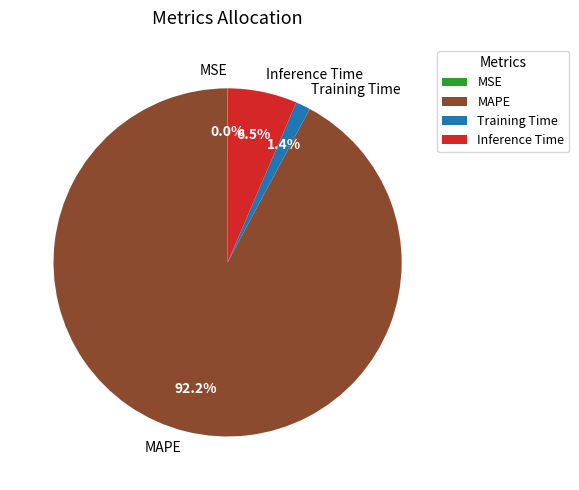

Between Inference Time and MAPE, which is larger?

MAPE